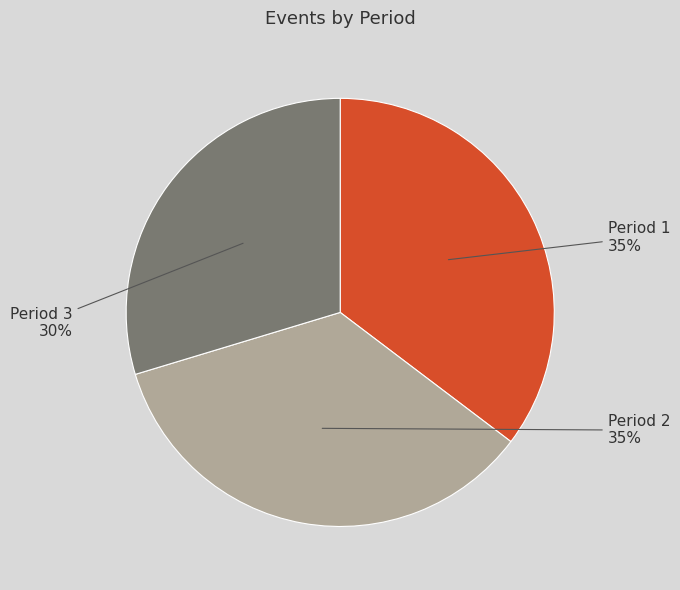

Rank the categories by value from highest to lowest.

Period 1, Period 2, Period 3